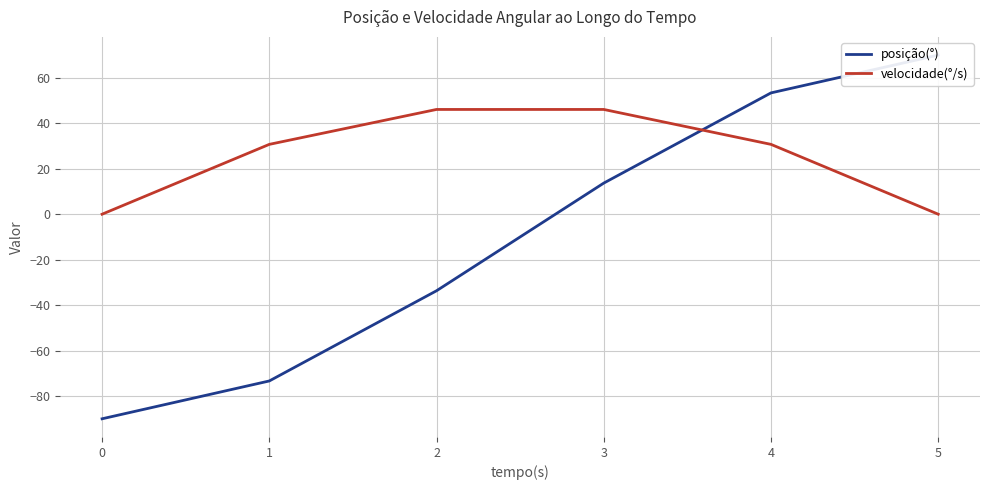

What is the value of the posição(°) point at the 3rd from the left?

-33.7